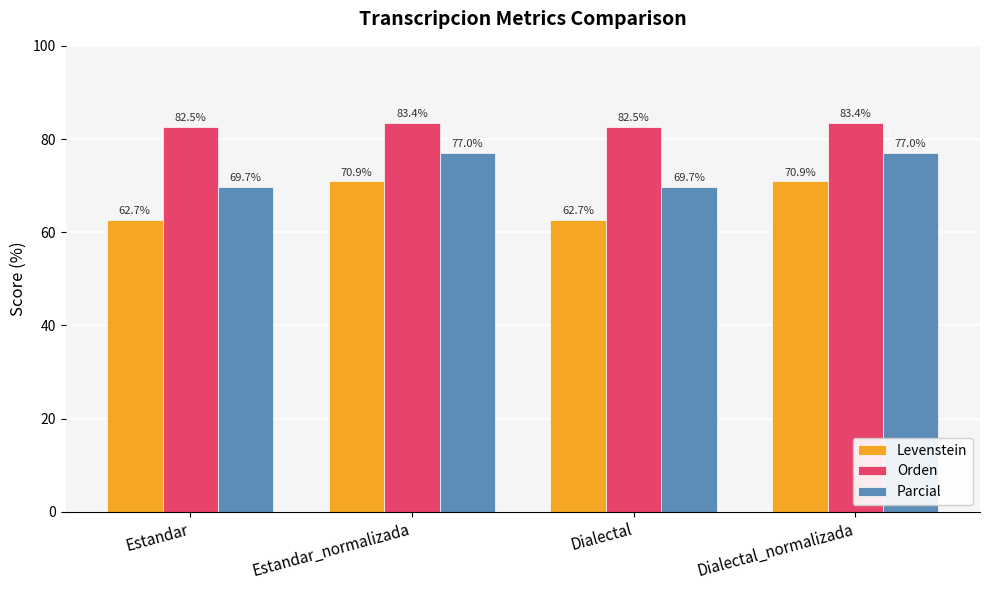

What is the difference between the highest and lowest values at Estandar_normalizada?

12.5